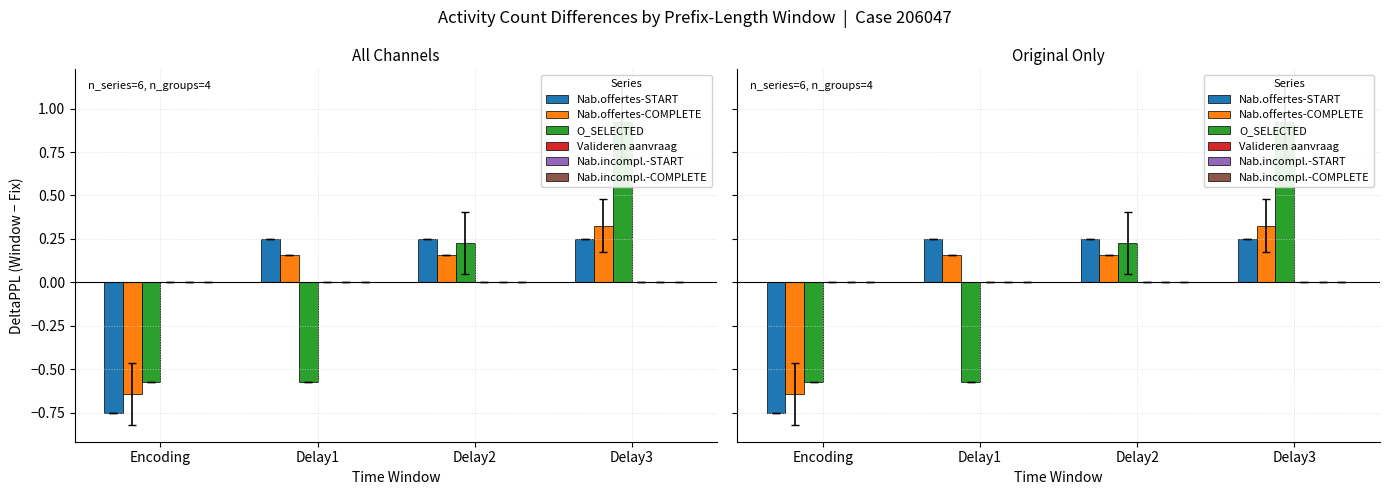

What is the spread (max minus min) of values at Delay1?

0.8